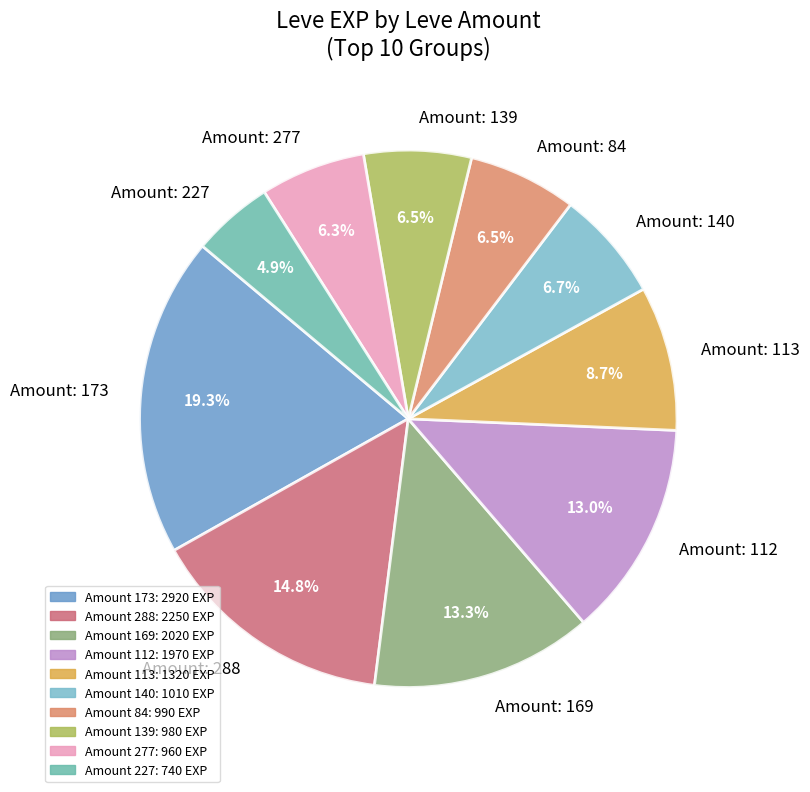

To the nearest percent, what is the difference between the largest and smallest slice percentages?

14%